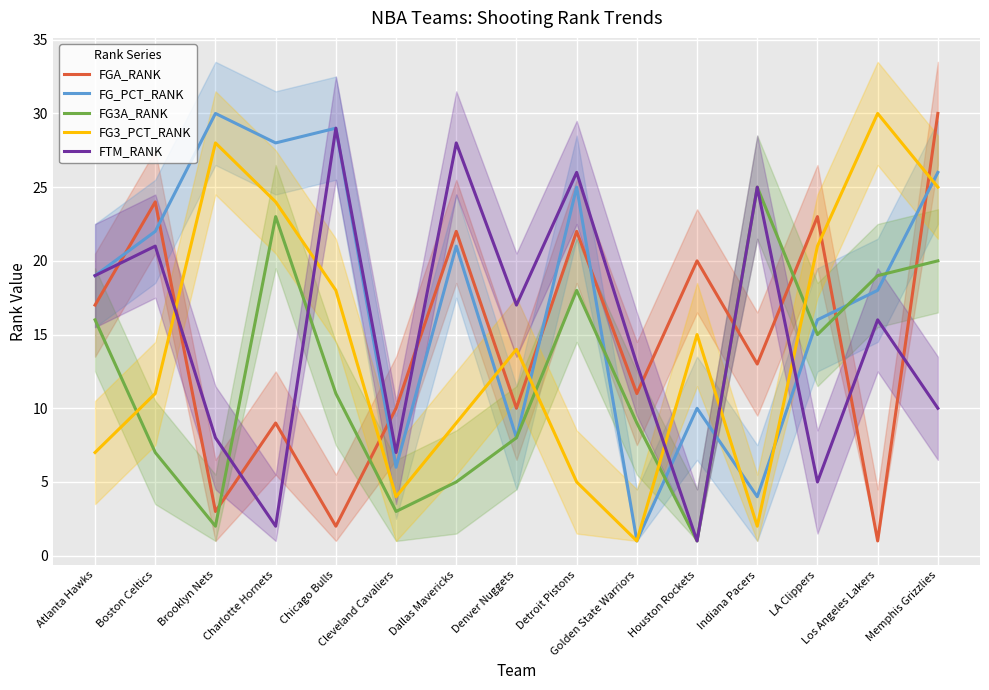

Reading left to right, list all the values displayed in this chart.

FGA_RANK: 17	24	3	9	2	10	22	10	22	11	20	13	23	1	30
FG_PCT_RANK: 19	22	30	28	29	6	21	8	25	1	10	4	16	18	26
FG3A_RANK: 16	7	2	23	11	3	5	8	18	9	1	25	15	19	20
FG3_PCT_RANK: 7	11	28	24	18	4	9	14	5	1	15	2	21	30	25
FTM_RANK: 19	21	8	2	29	7	28	17	26	13	1	25	5	16	10